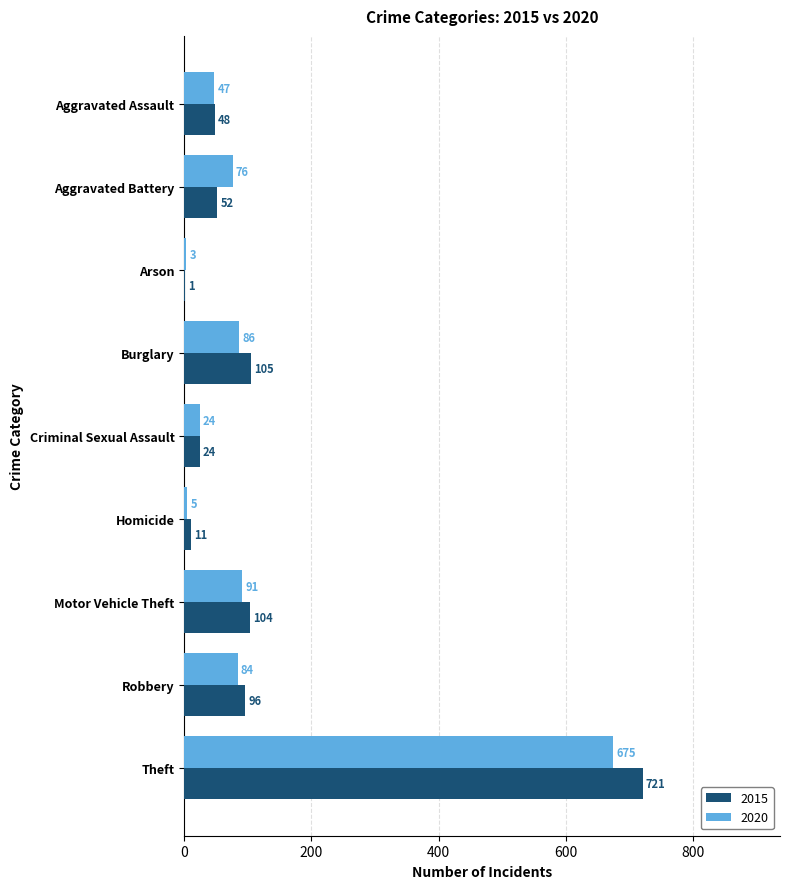

Where is 2020 nearest to the value 339?

Motor Vehicle Theft